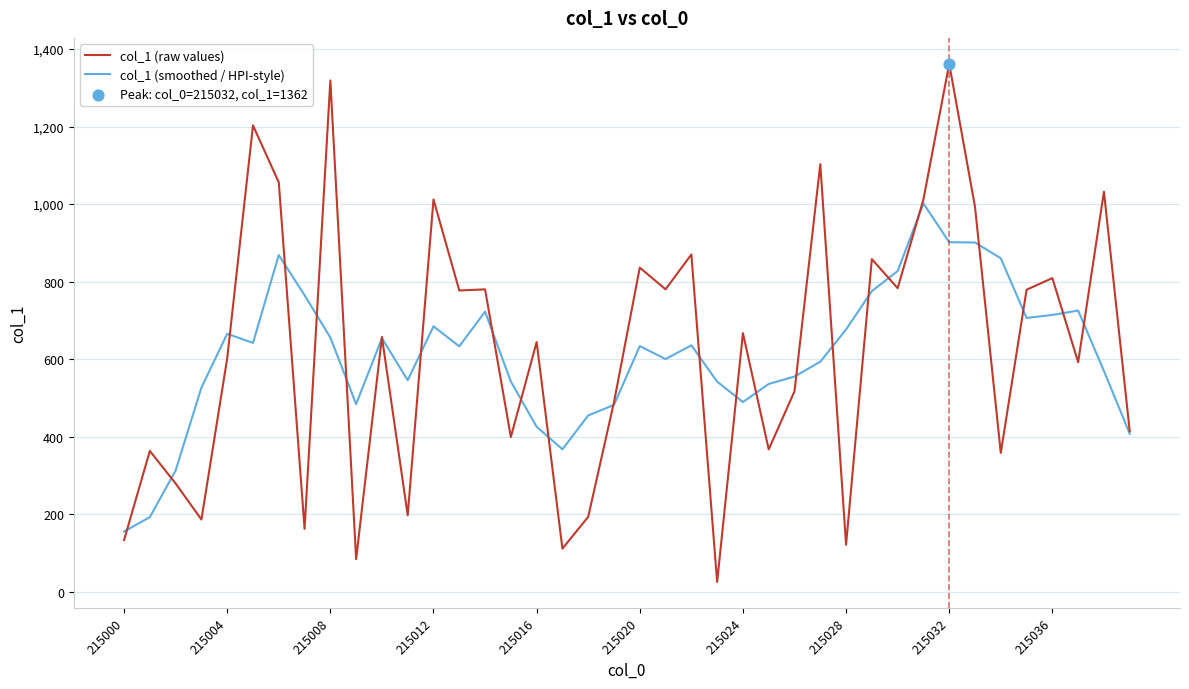

Which series has the largest range (max minus min)?

col_1 (raw values)